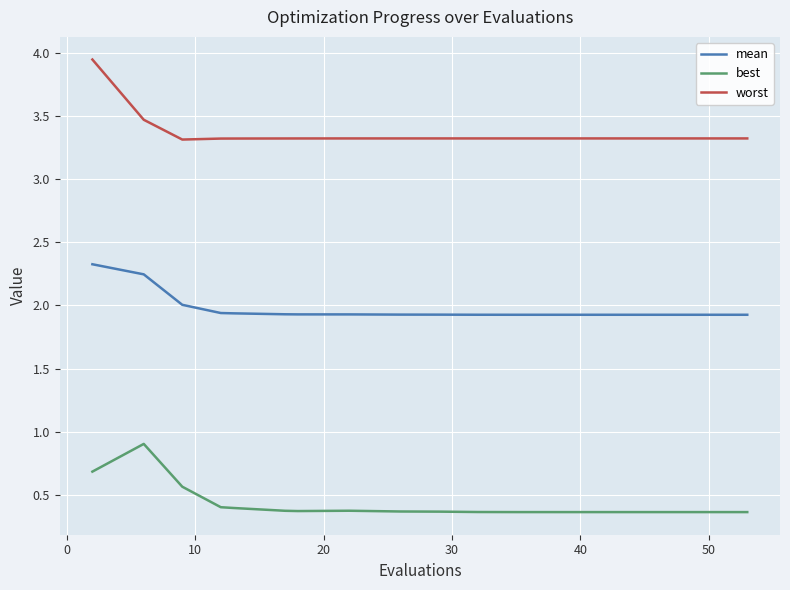

True or false: worst and mean cross at least once.

False